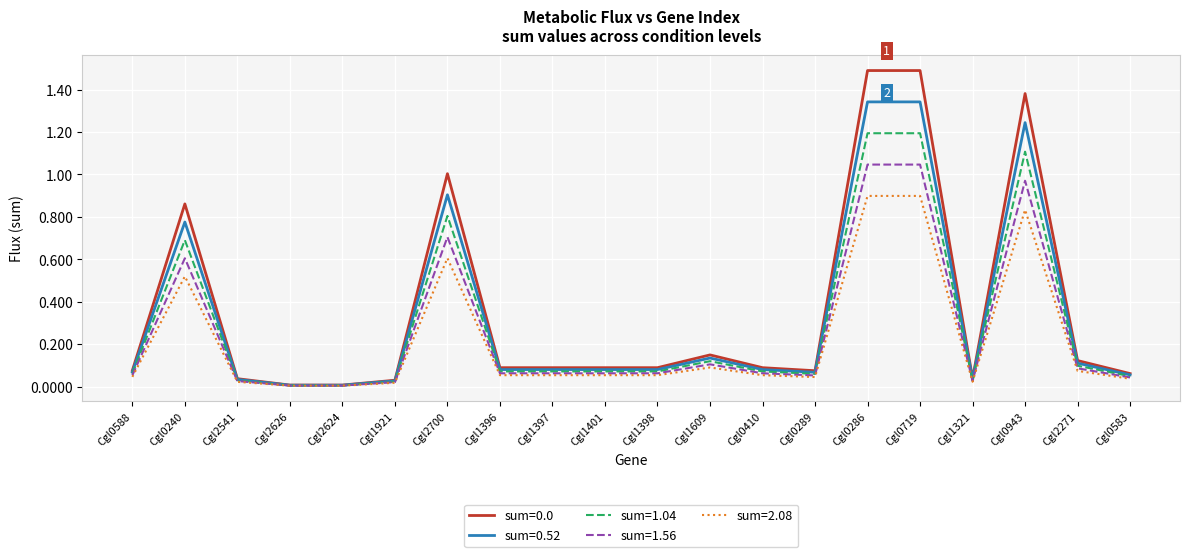

True or false: sum=2.08 has a value of 0.1 at Cgl1609.

True